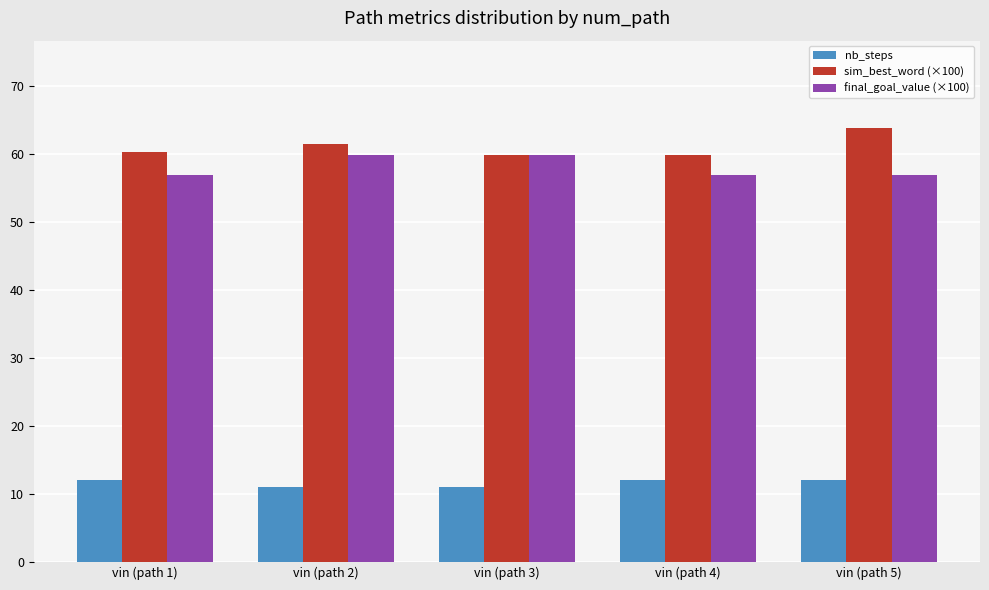

Count the number of data series in this chart.

3